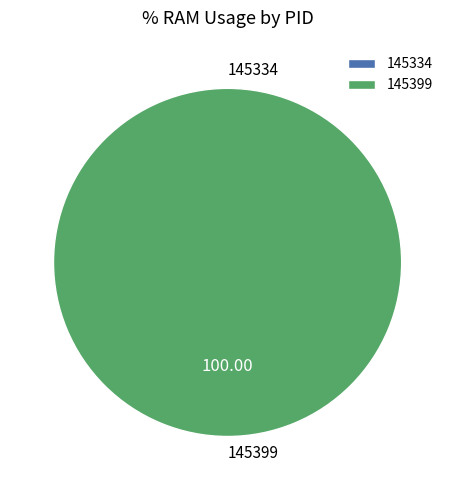

Rank the categories by value from highest to lowest.

145399, 145334